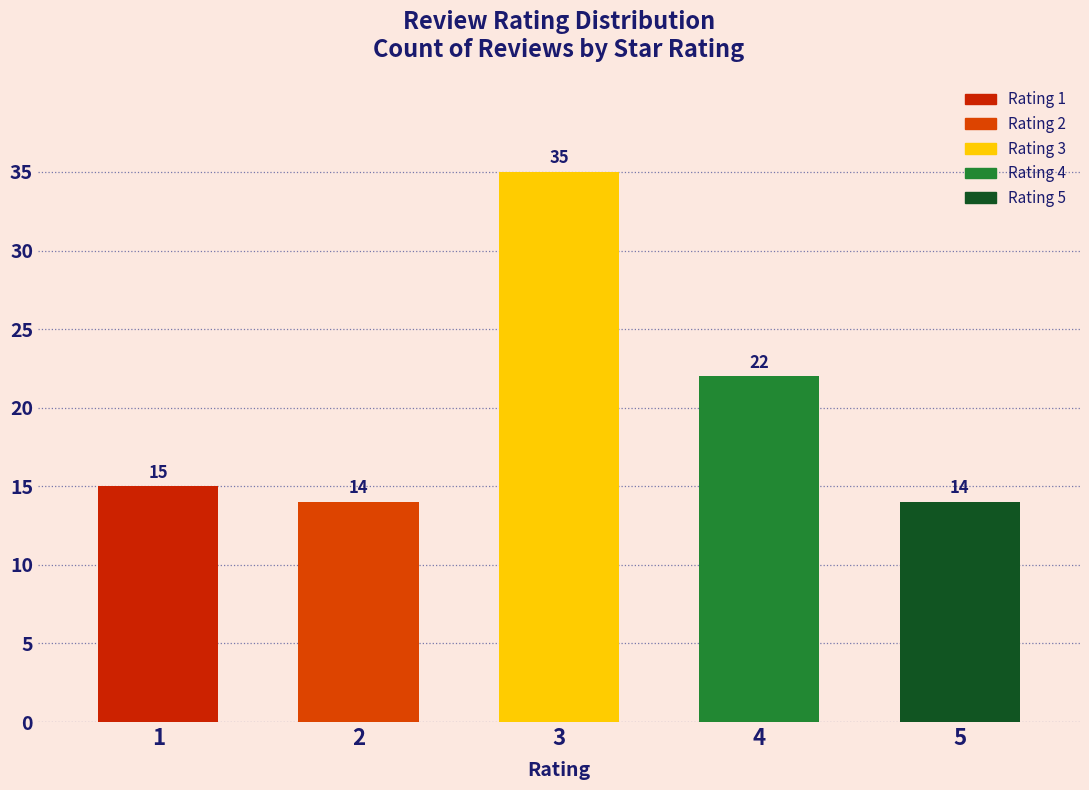

What is the sum of all values?

100